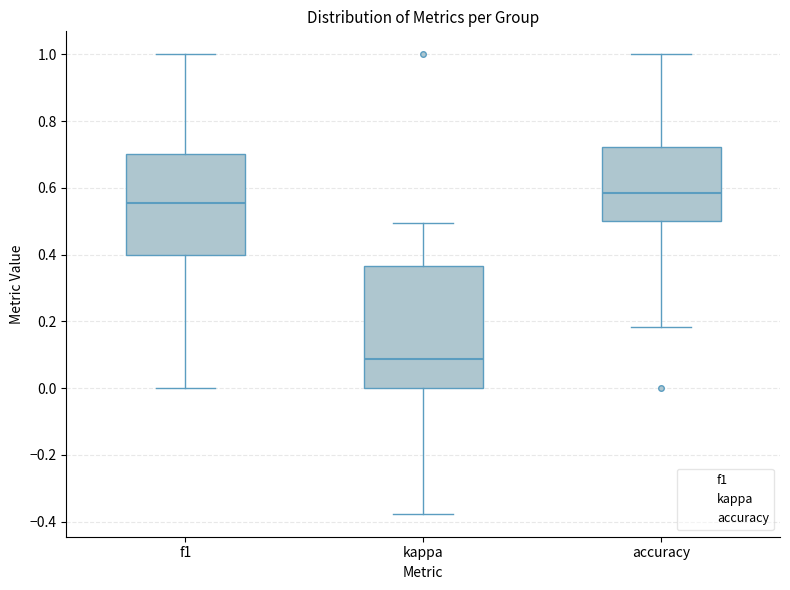

Where does the upper whisker of the box for f1 end on the y-axis? The values are not printed on the chart, so give them approximately, as read against the axis.

1.00